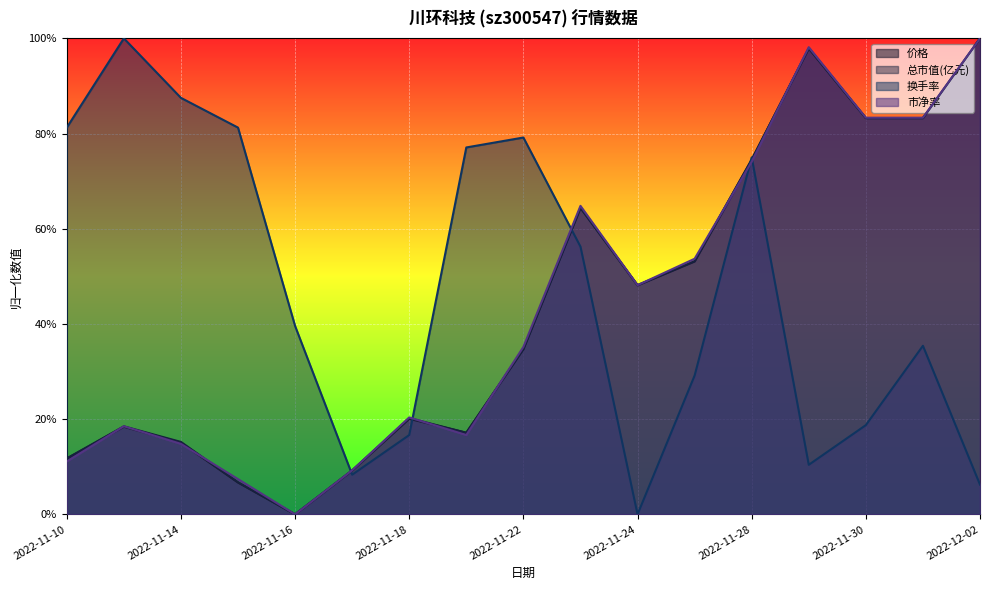

At how many categories does at least one series exceed 0?

17